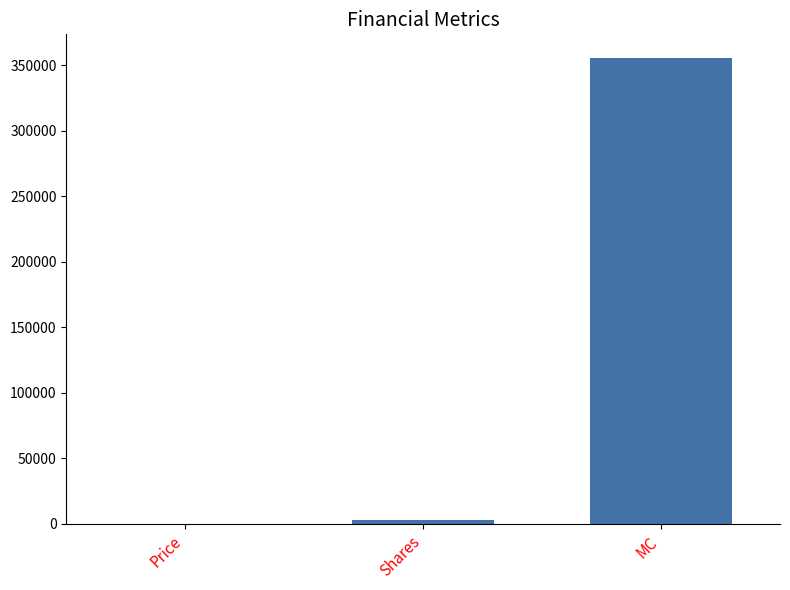

Reading left to right, what are all the values shown in this chart?

112.7	3157.8	355910.2